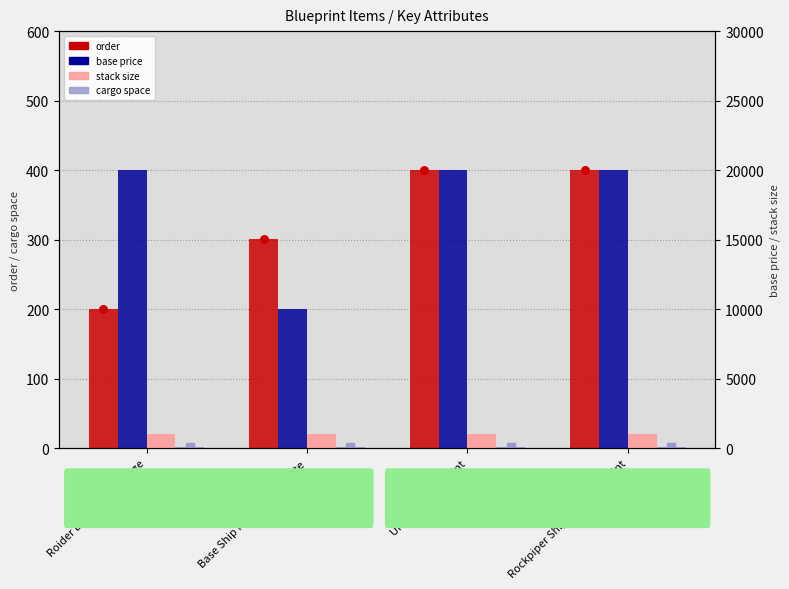

Is the value of stack size at Rockpiper Shipworks Blueprint greater than the value of base price at Roider Blueprint Package?

No